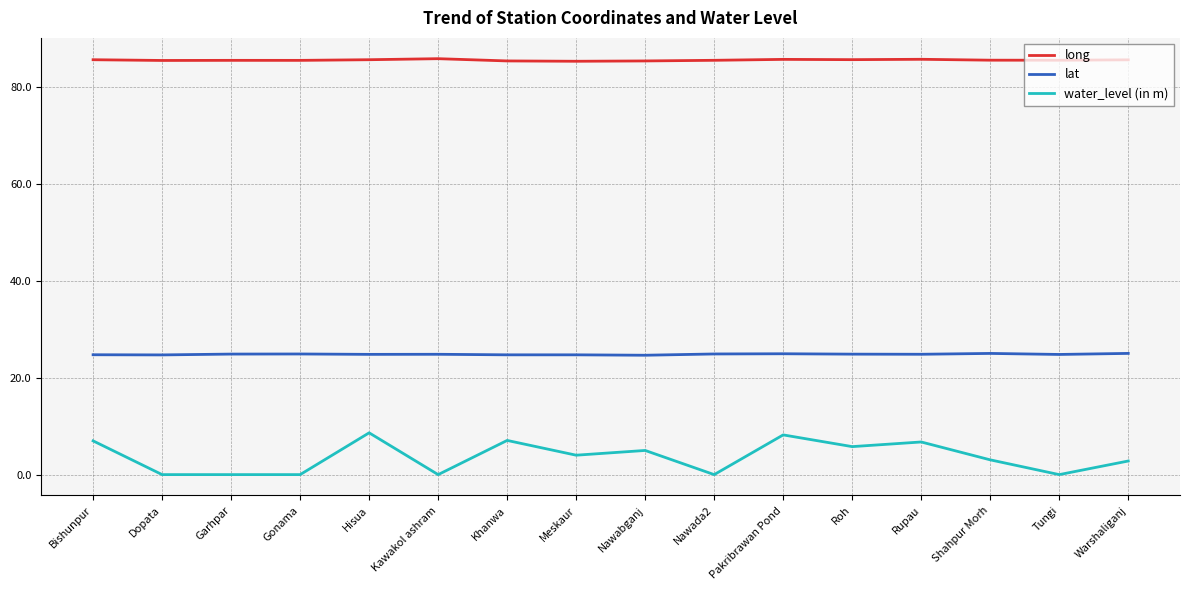

True or false: lat has more than 1 interior local peaks.

True